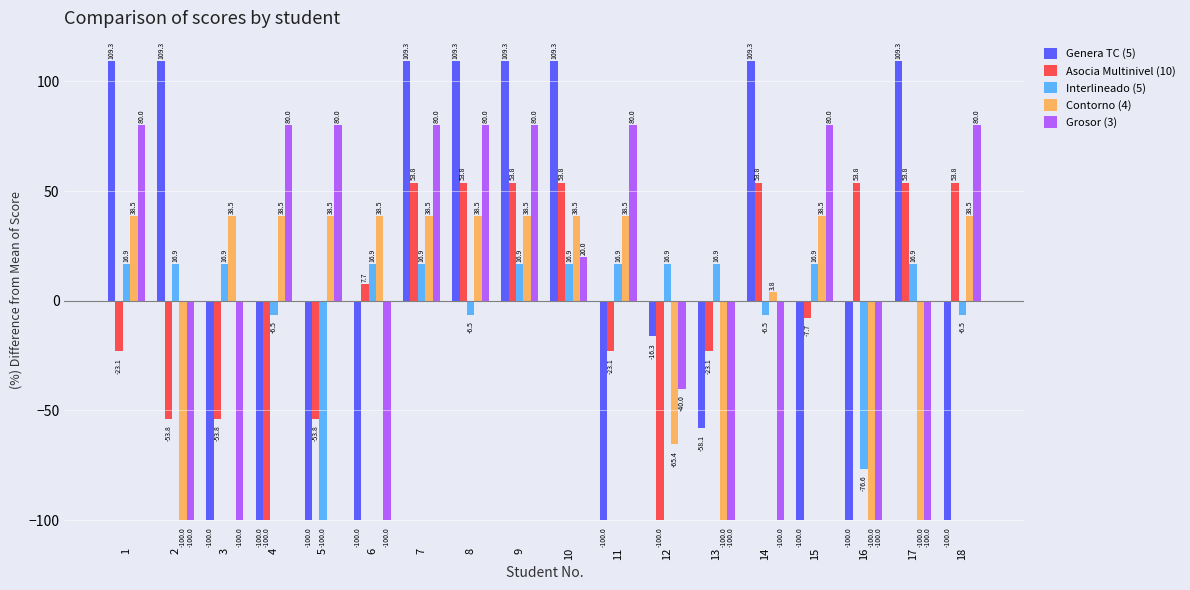

How many values in the Contorno (4) series exceed 38?

12